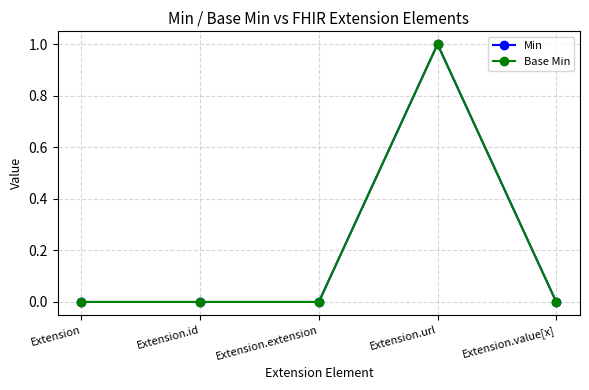

True or false: Base Min and Min cross at least once.

False